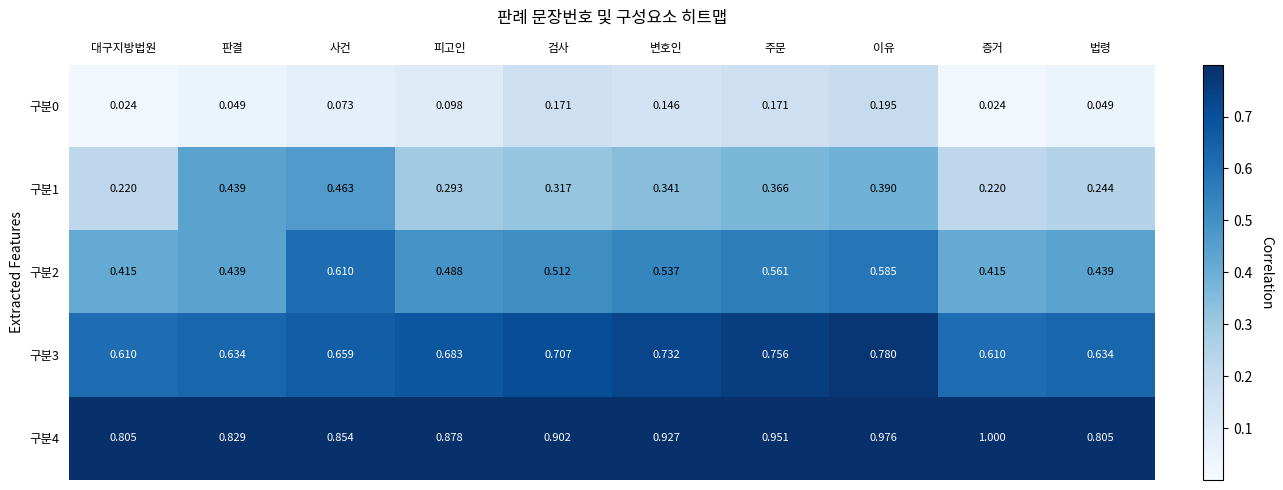

At which label does 구분1 reach its peak?

사건